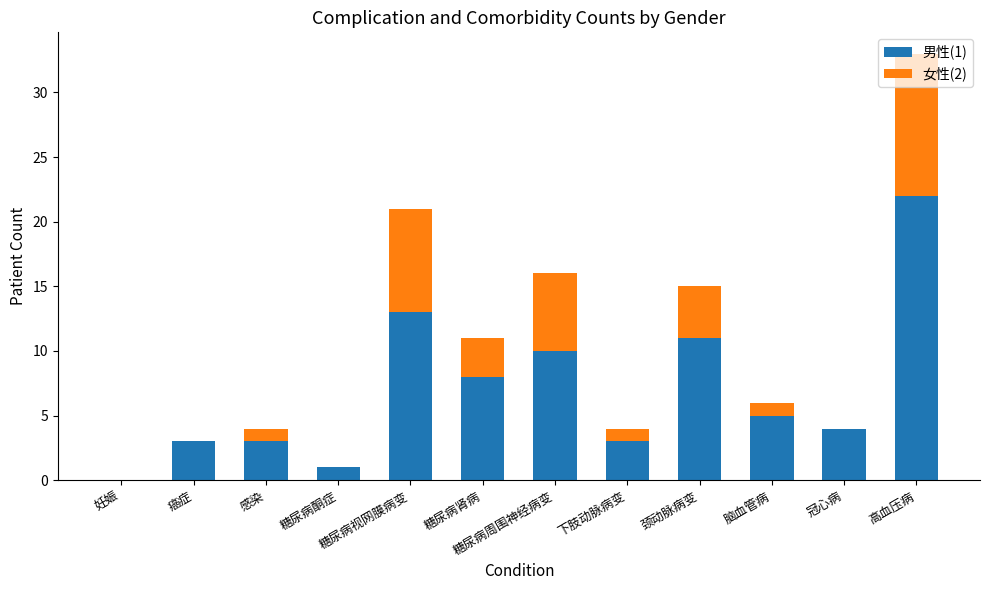

The value of 男性(1) at 冠心病 is 6. True or false?

False